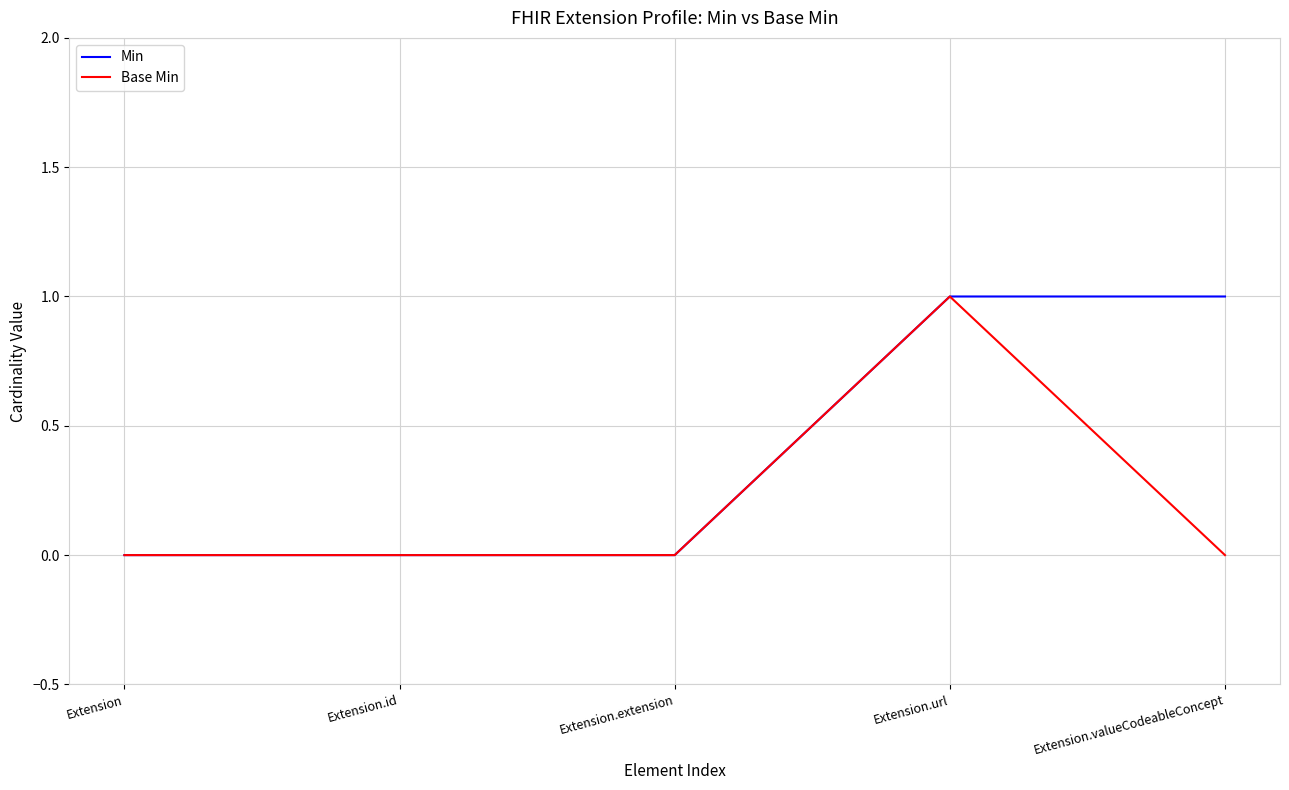

Between Extension.extension and Extension.valueCodeableConcept, which series saw the biggest shift?

Min